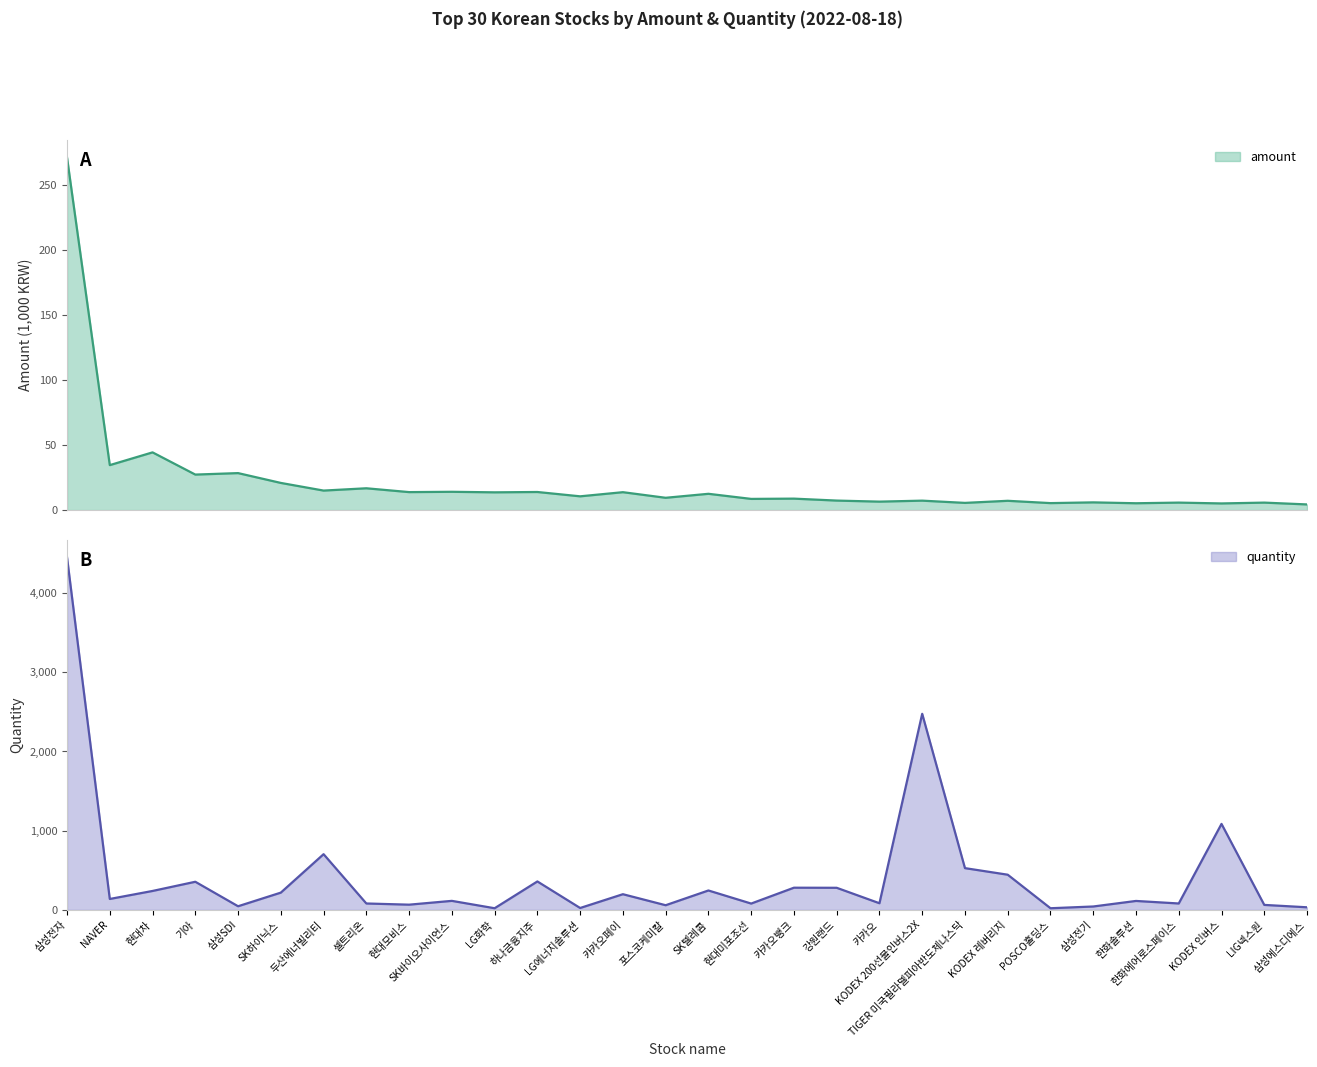

What is the spread (max minus min) of values at 카카오뱅크?

271.2